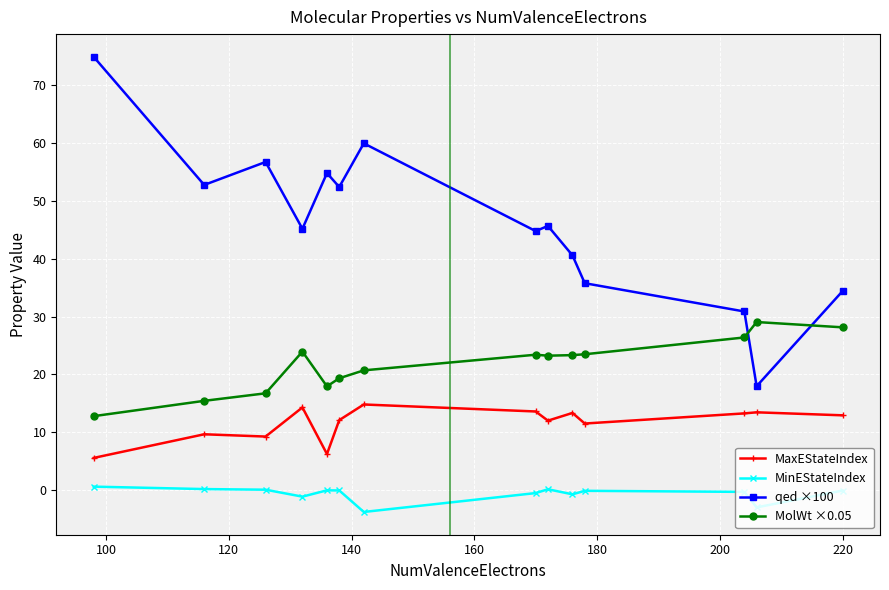

Rank the series by their average value, from highest to lowest.

qed ×100, MolWt ×0.05, MaxEStateIndex, MinEStateIndex